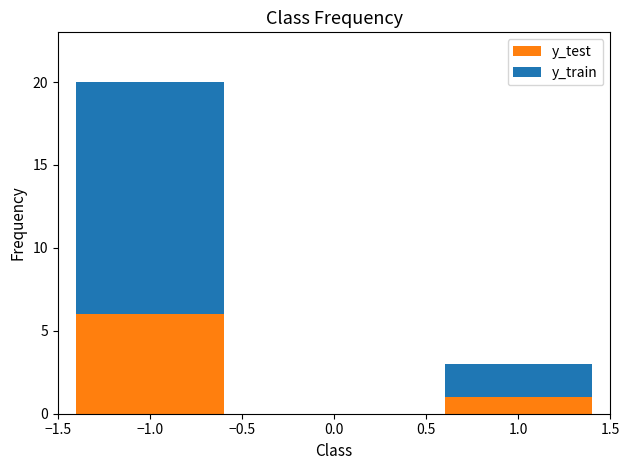

At which category is the sum across all series the highest?

−1.0